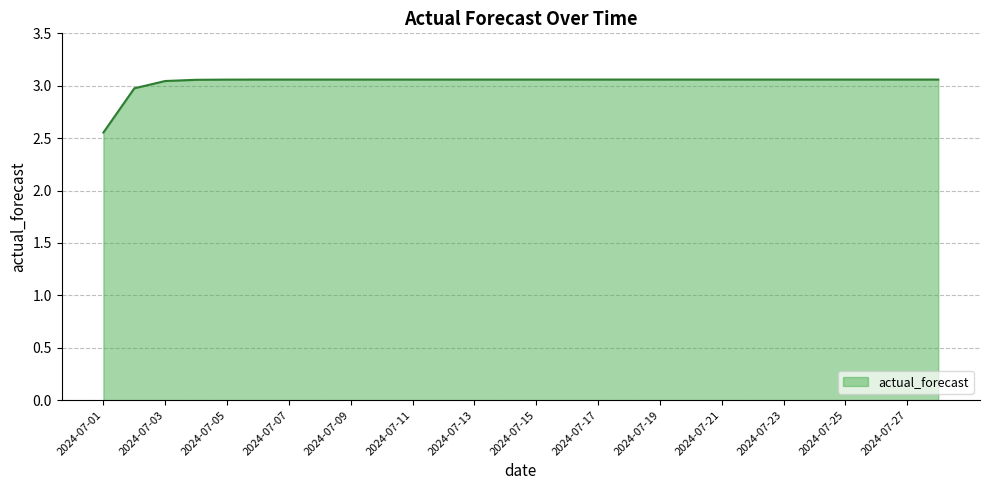

What is the difference between the maximum and minimum values?

0.5